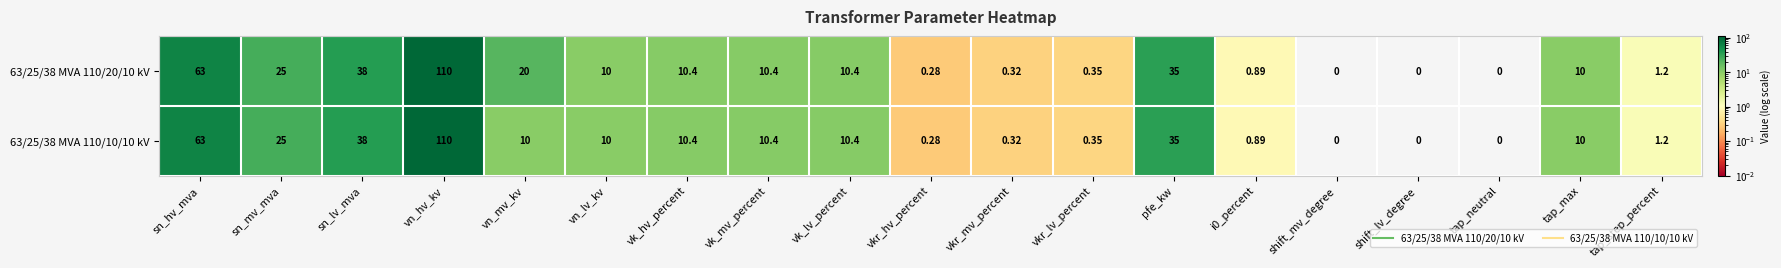

At which label is 63/25/38 MVA 110/20/10 kV closest to 55?

sn_hv_mva